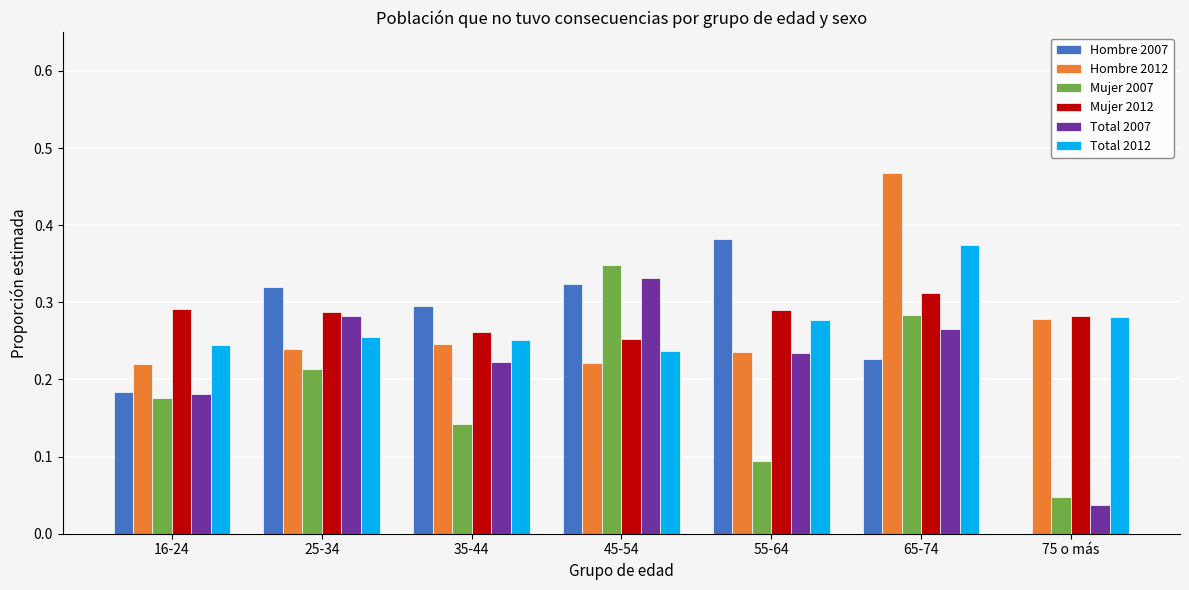

True or false: Total 2007 has a value of 0.4 at 25-34.

False